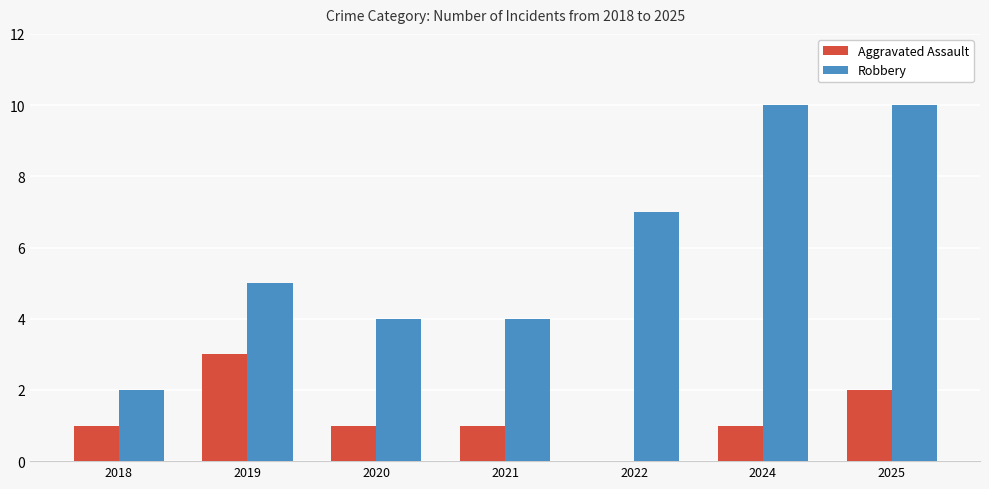

Which category has the highest value in the Aggravated Assault series?

2019